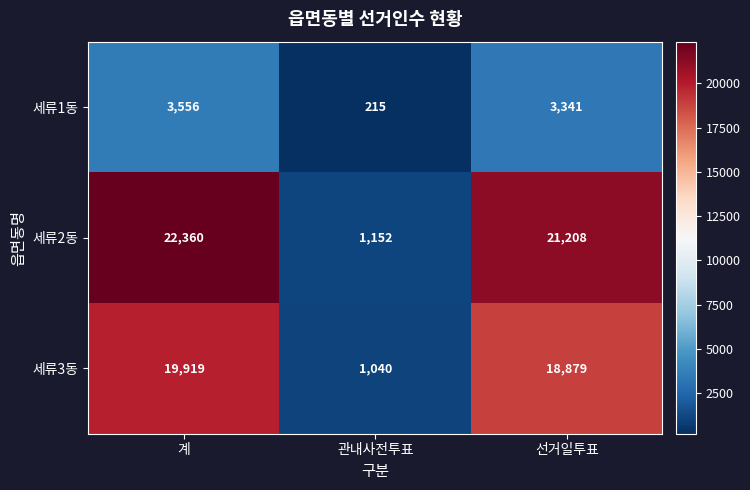

At which category is the sum across all series the highest?

계